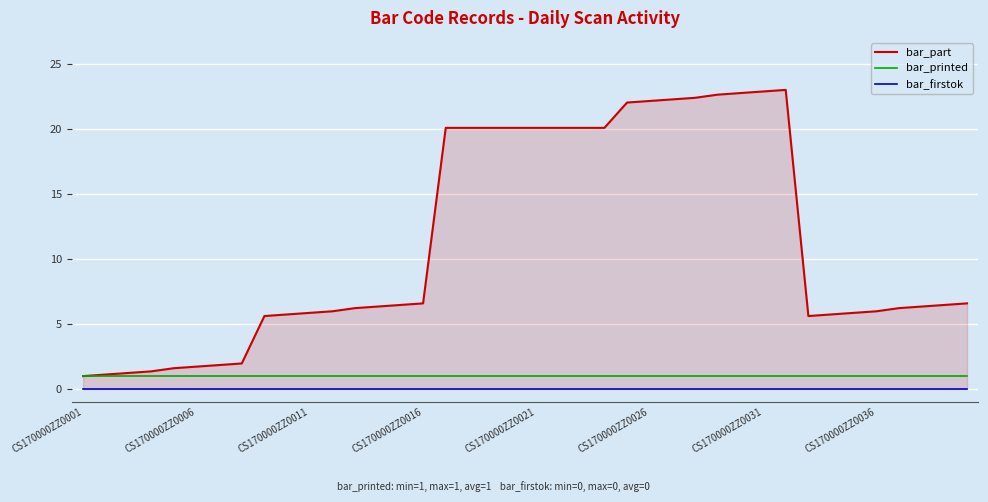

At how many categories does at least one series exceed 10?

16